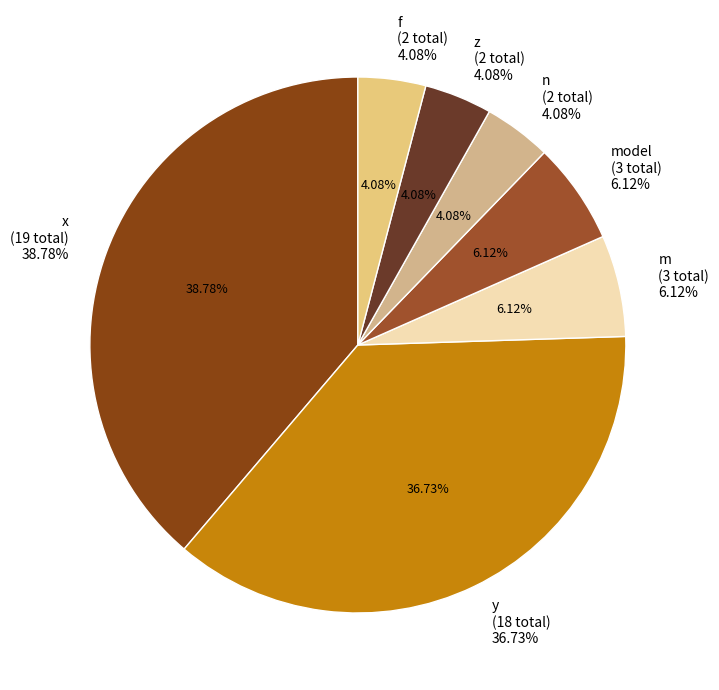

Count the number of slices in the pie.

7